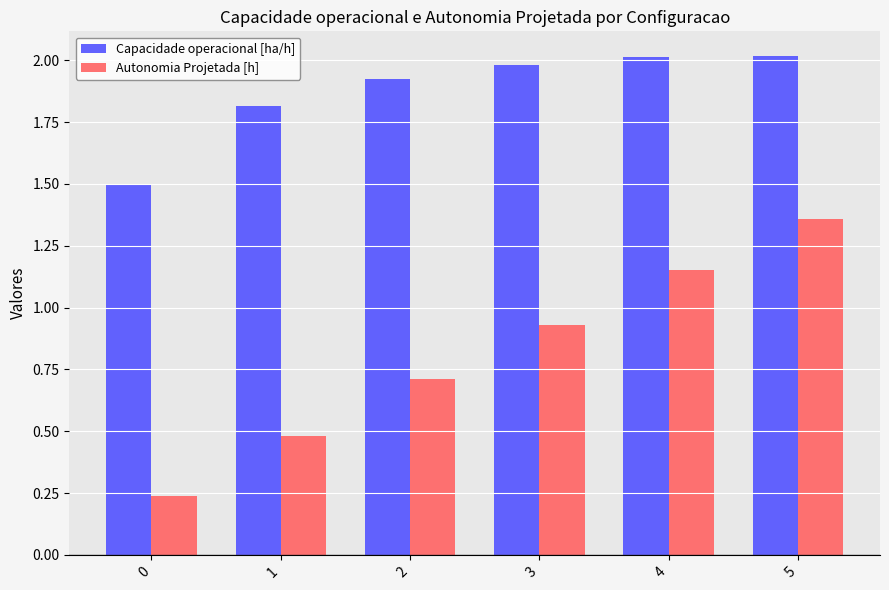

Rank the series by their average value, from lowest to highest.

Autonomia Projetada [h], Capacidade operacional [ha/h]